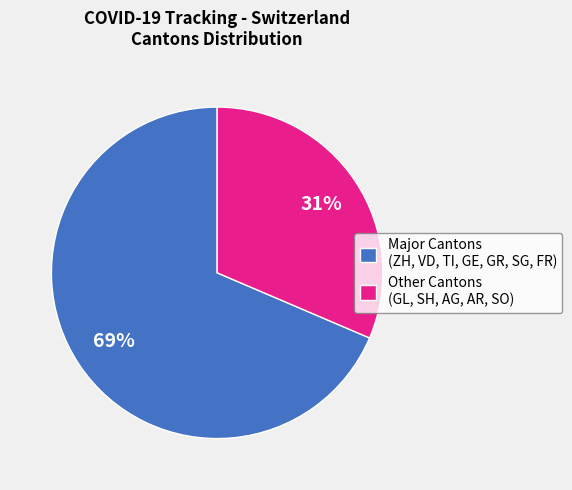

How many slices are in this pie chart?

2